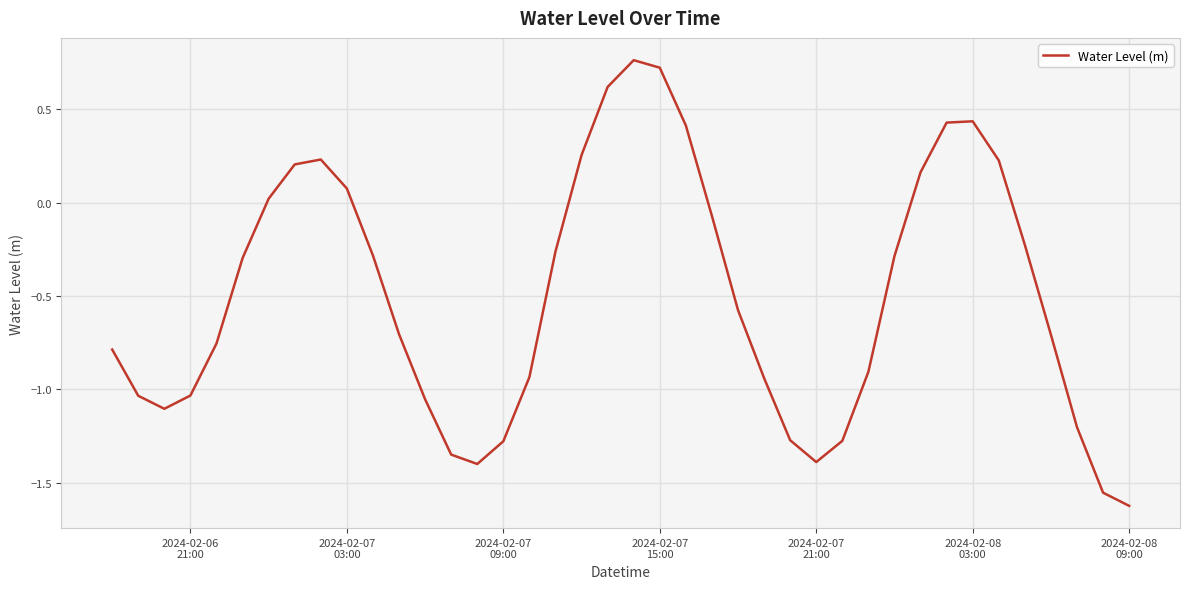

What is the sum of all values?

-19.7